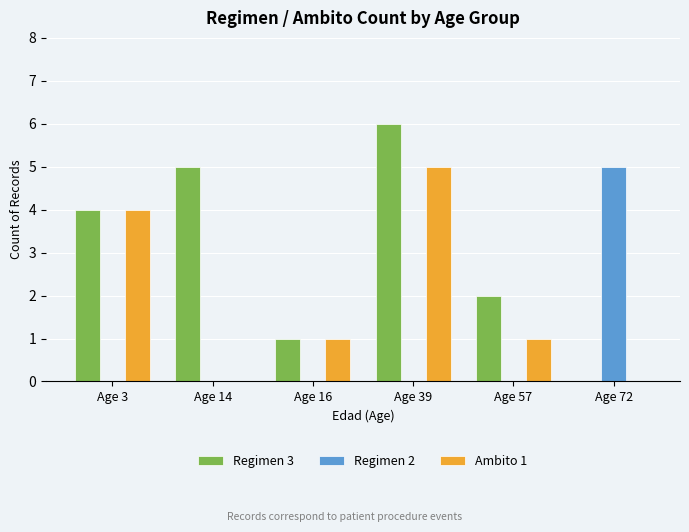

Count the Regimen 2 values in the range 0 to 1.

5